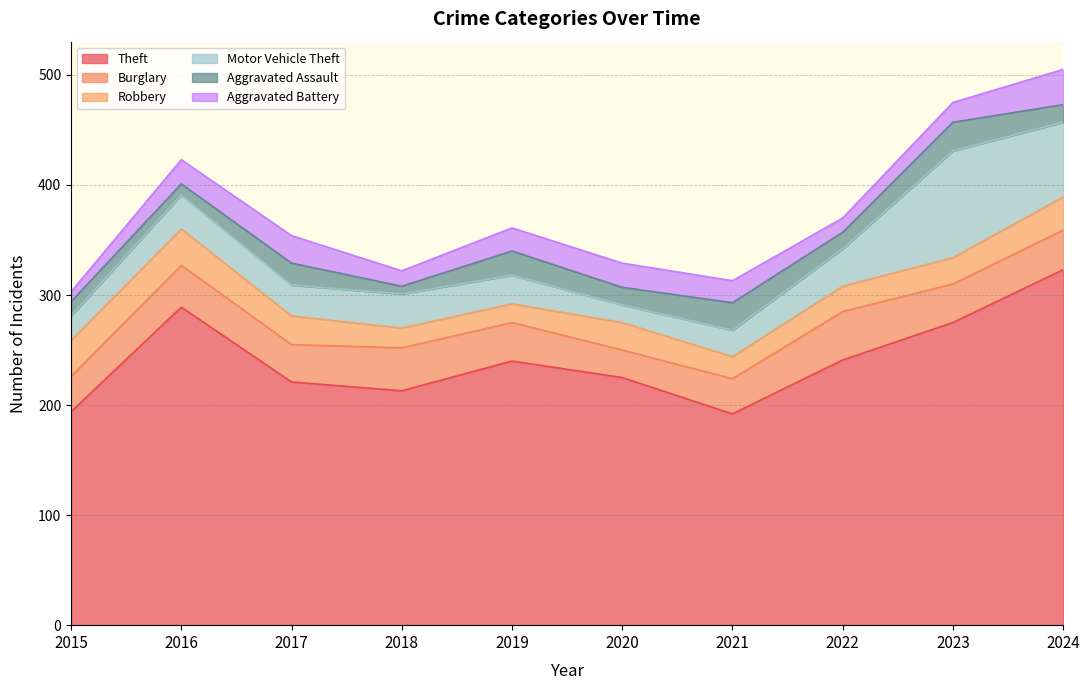

Reading right to left, transcribe all the data shown in this chart.

Theft: 2024=323	2023=275	2022=241	2021=192	2020=225	2019=240	2018=213	2017=221	2016=289	2015=194
Burglary: 2024=36	2023=35	2022=44	2021=32	2020=25	2019=35	2018=39	2017=34	2016=38	2015=32
Robbery: 2024=30	2023=24	2022=23	2021=20	2020=25	2019=17	2018=18	2017=26	2016=33	2015=33
Motor Vehicle Theft: 2024=68	2023=97	2022=34	2021=24	2020=16	2019=26	2018=31	2017=28	2016=31	2015=22
Aggravated Assault: 2024=16	2023=26	2022=15	2021=25	2020=16	2019=22	2018=7	2017=20	2016=10	2015=13
Aggravated Battery: 2024=32	2023=18	2022=13	2021=20	2020=22	2019=21	2018=14	2017=25	2016=22	2015=9